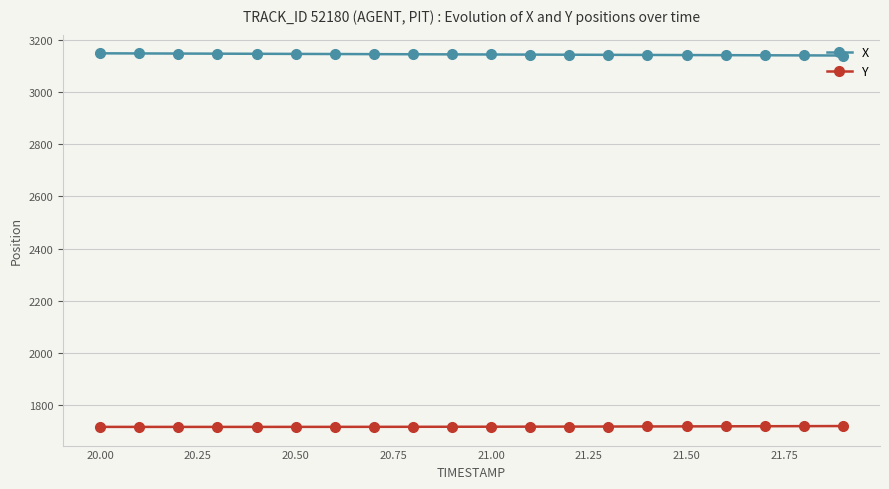

True or false: X and Y cross at least once.

False